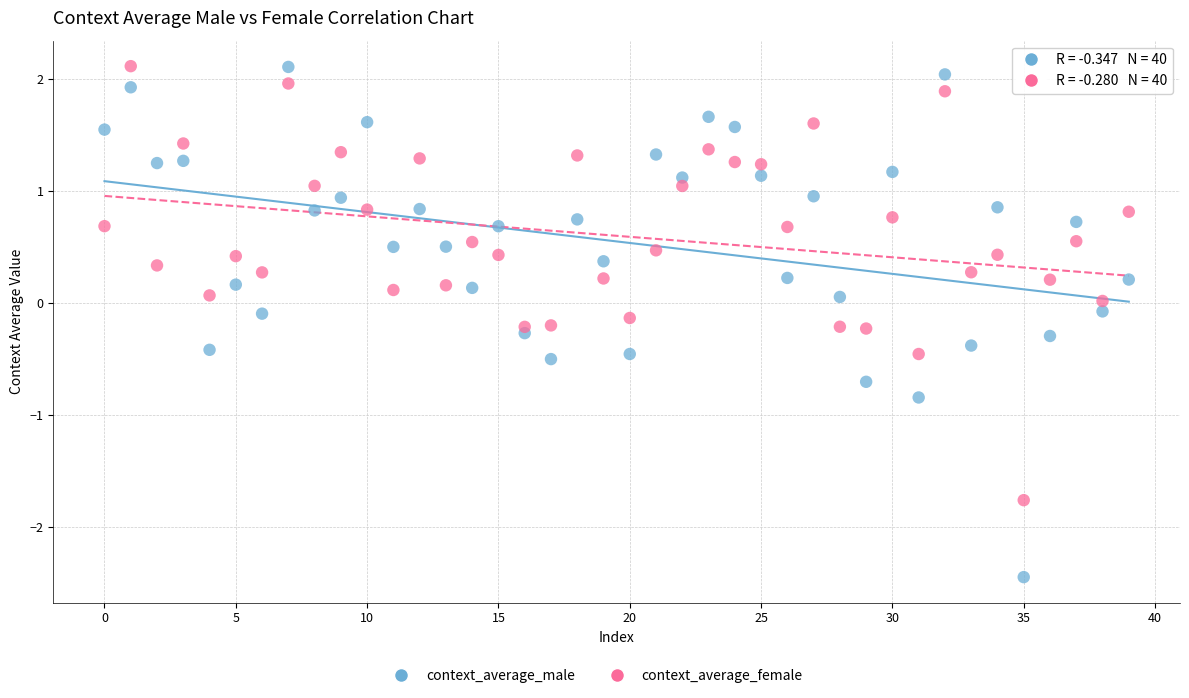

Which series contains the lowest Y value?

context_average_male